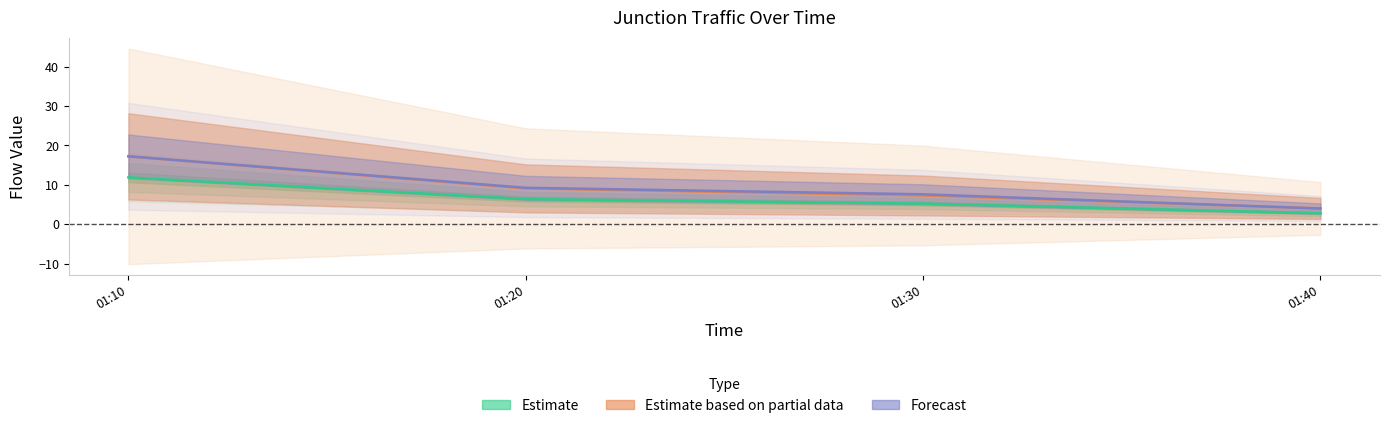

At how many categories does at least one series exceed 6?

3